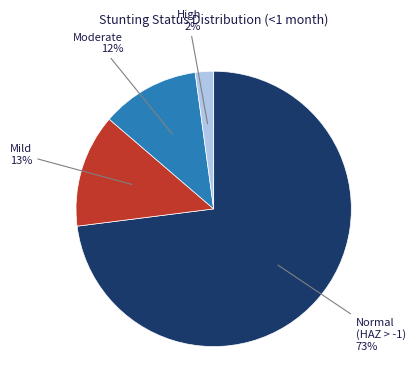

To the nearest percent, what is the average slice percentage?

25%